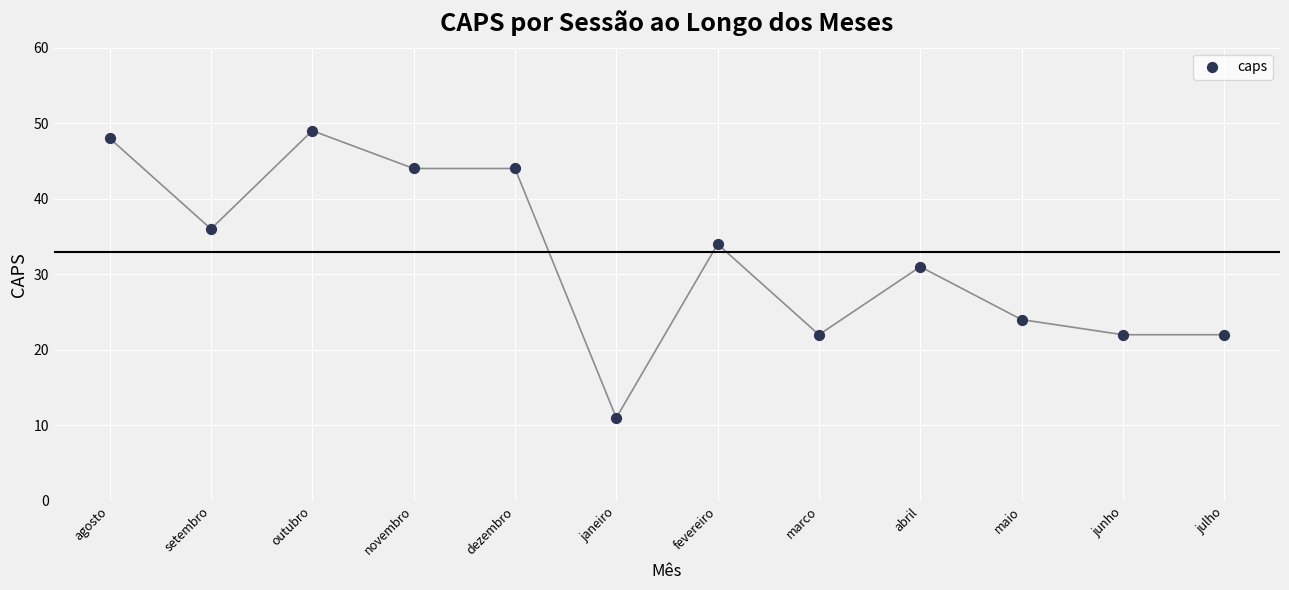

What Y value in the scatter plot is closest to 30?

31